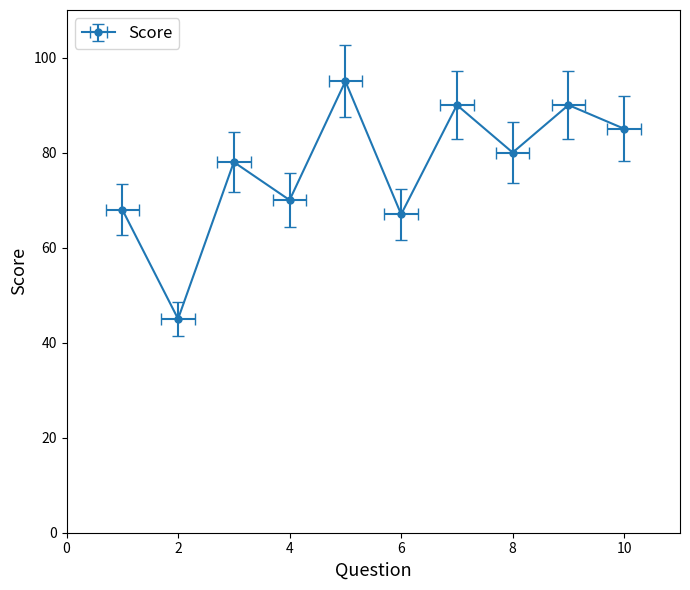

What is the value of the 7th point from the left?

90